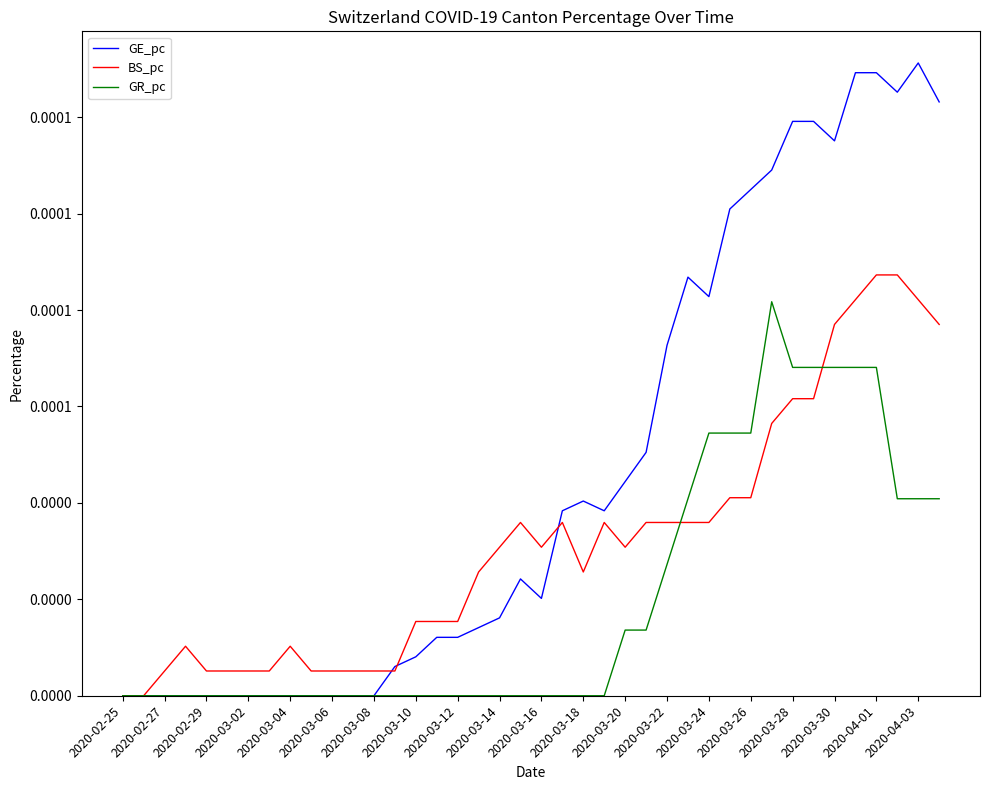

What are all the series names shown in the legend?

GE_pc, BS_pc, GR_pc